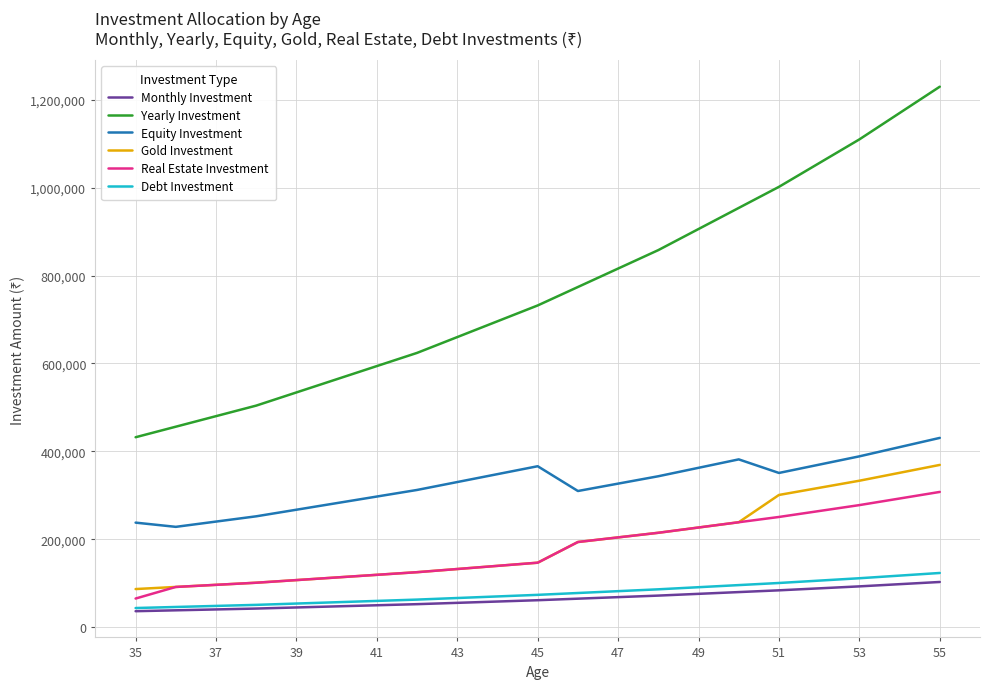

What are all the series names shown in the legend?

Monthly Investment, Yearly Investment, Equity Investment, Gold Investment, Real Estate Investment, Debt Investment